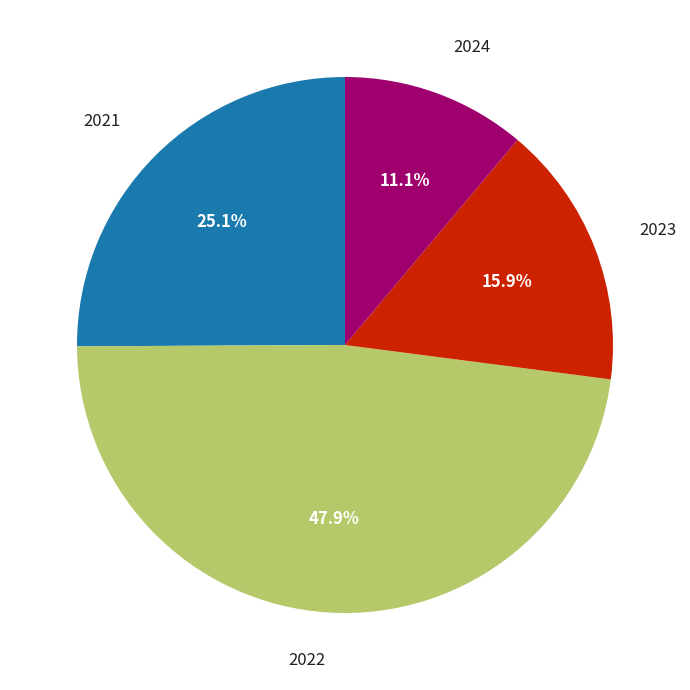

True or false: 2023 accounts for 2% of the total.

False